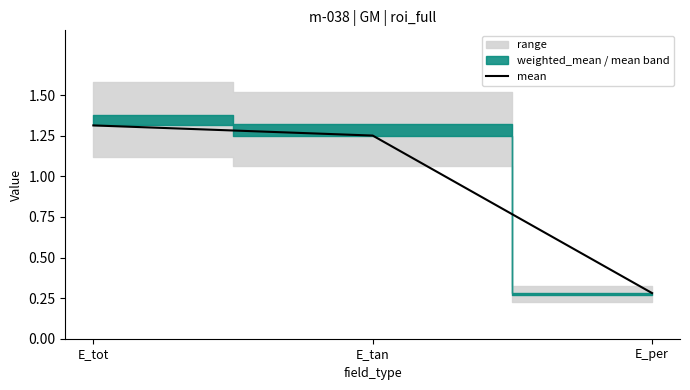

What is the difference between the maximum and second lowest values?

0.1